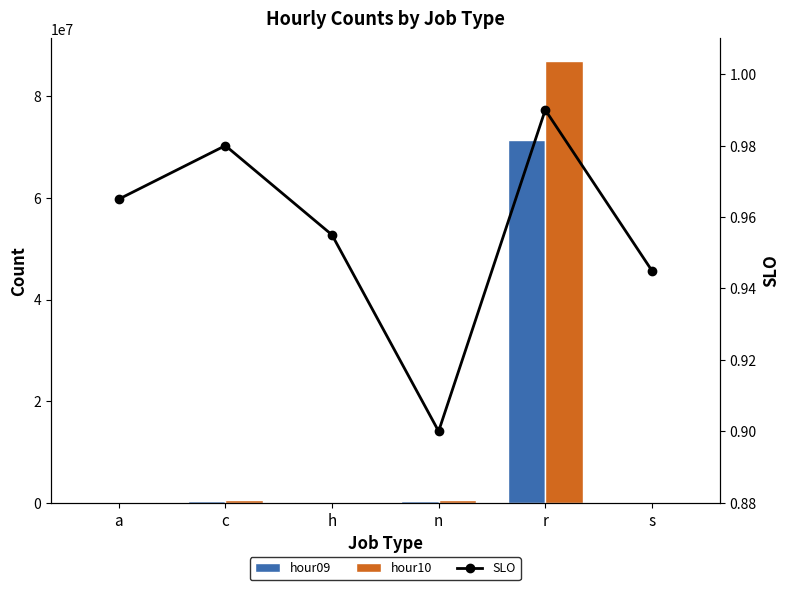

What is the maximum value for SLO?

1.0